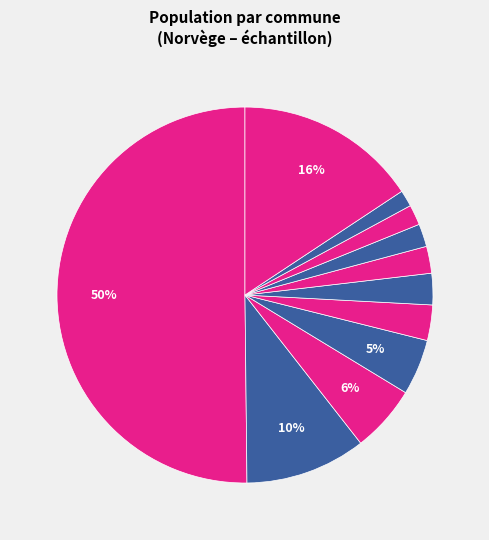

How many segments does this pie chart have?

11